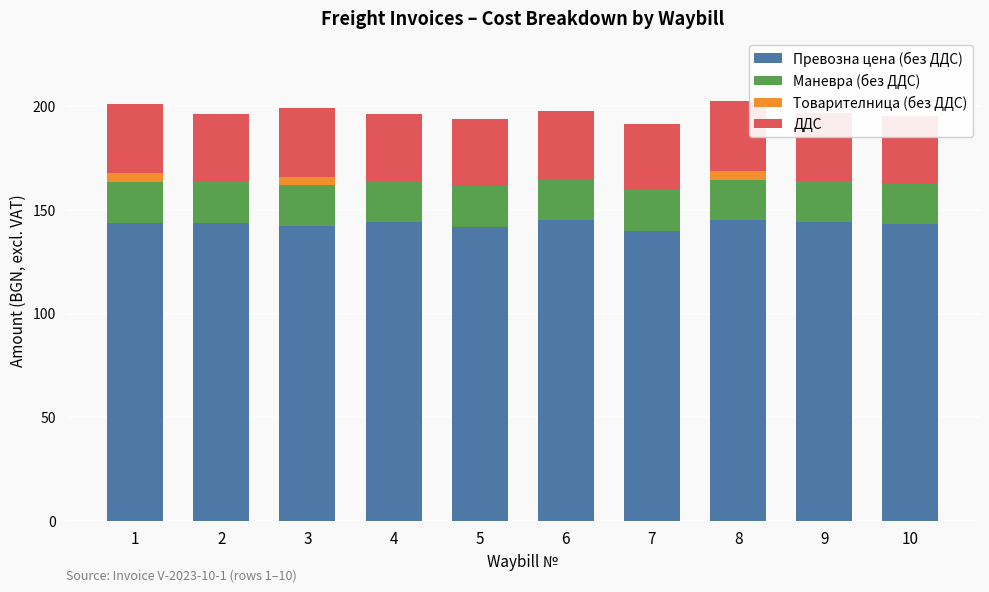

At which label does ДДС first exceed 32?

1